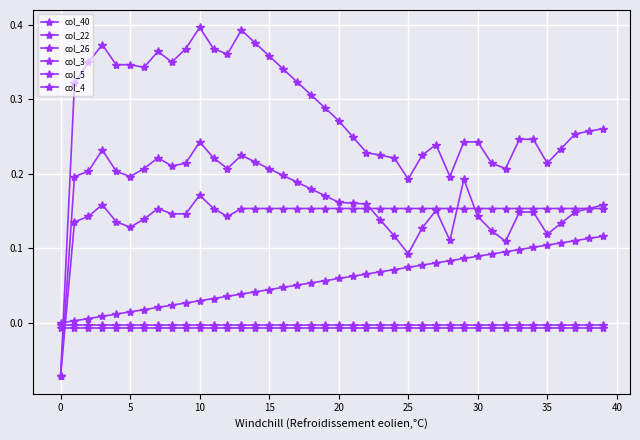

Rank the series by their maximum value, from lowest to highest.

col_22, col_26, col_40, col_5, col_4, col_3